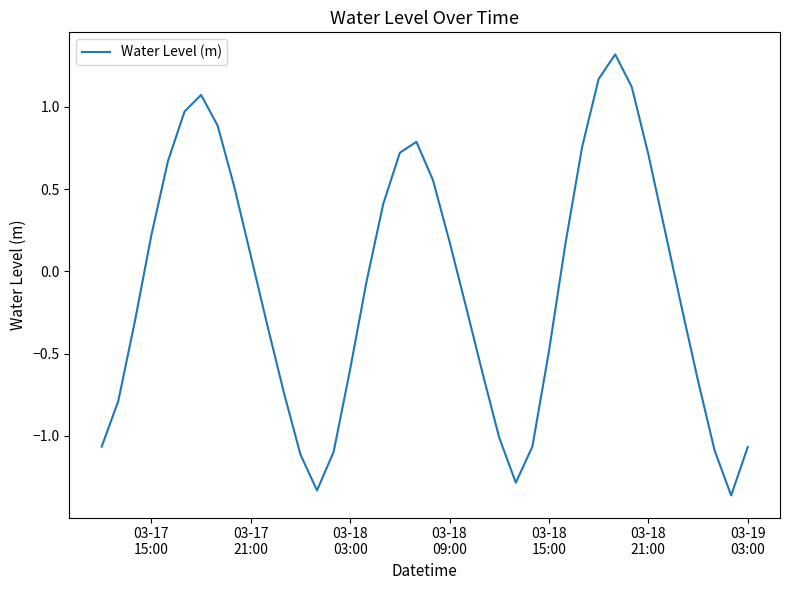

What is the greatest value displayed?

1.3